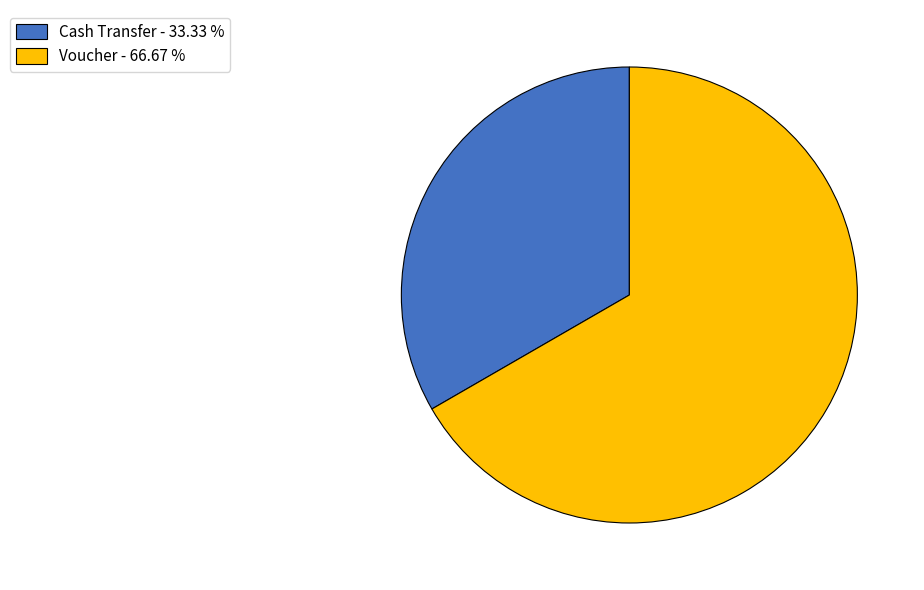

Approximately how many times larger is the value at Cash Transfer compared to Voucher?

0.5